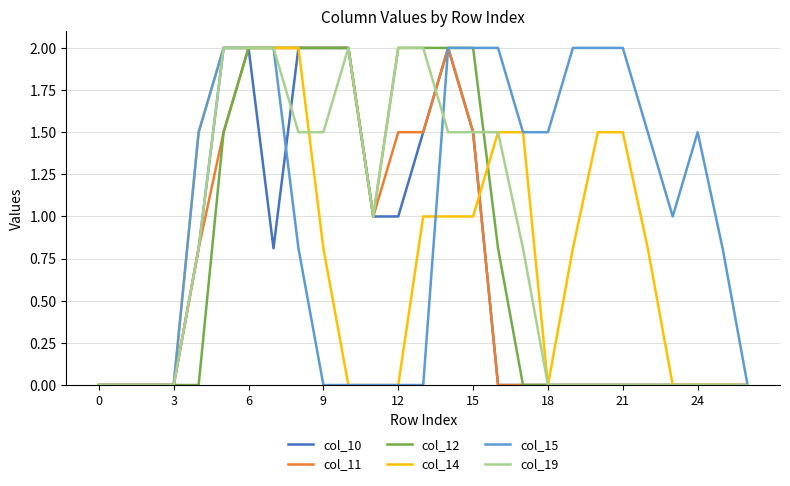

What is the maximum value shown in the chart?

2.0